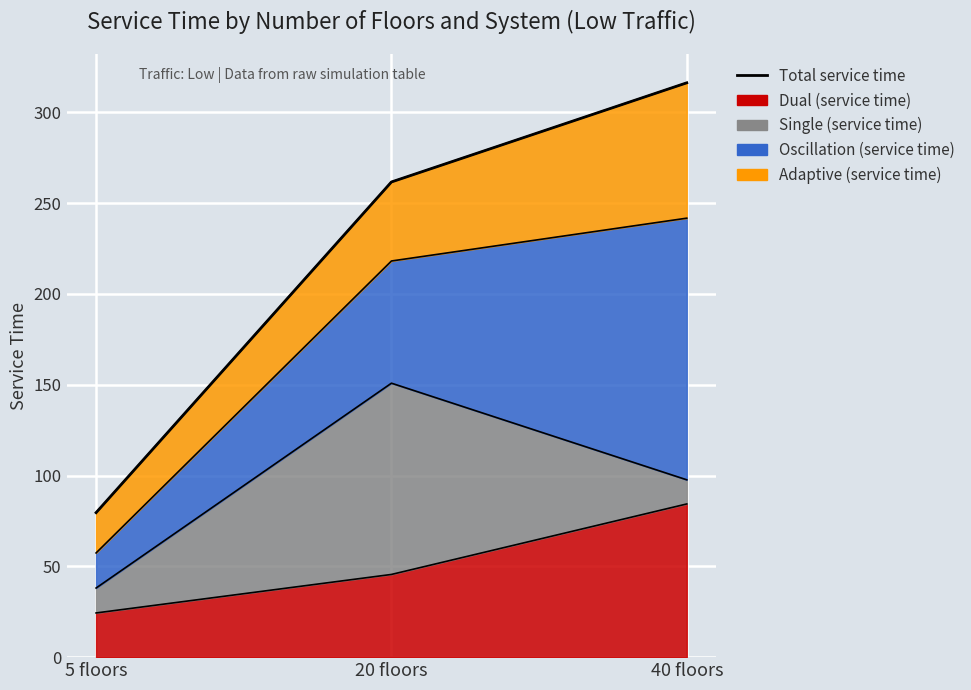

Between 5 floors and 40 floors, which is larger?

40 floors